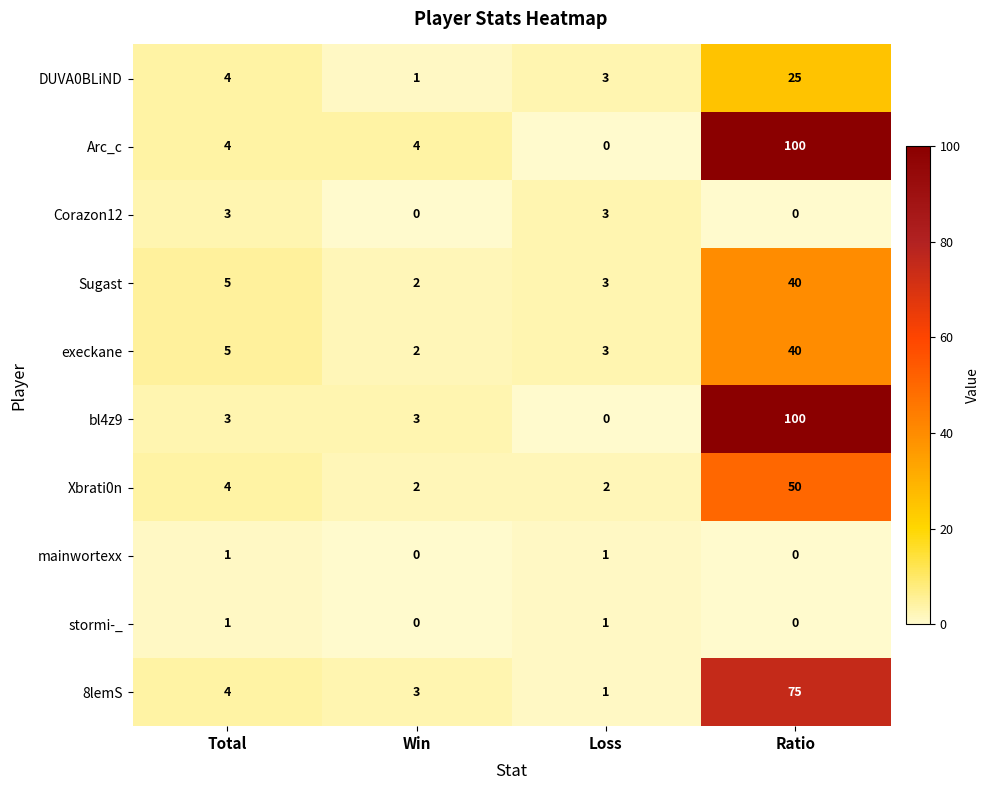

At which category is the sum across all series the highest?

Ratio